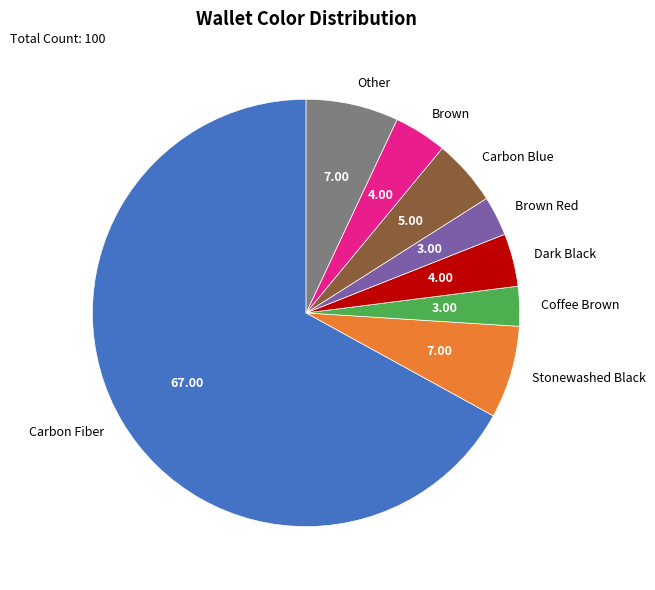

How many slices are in this pie chart?

8